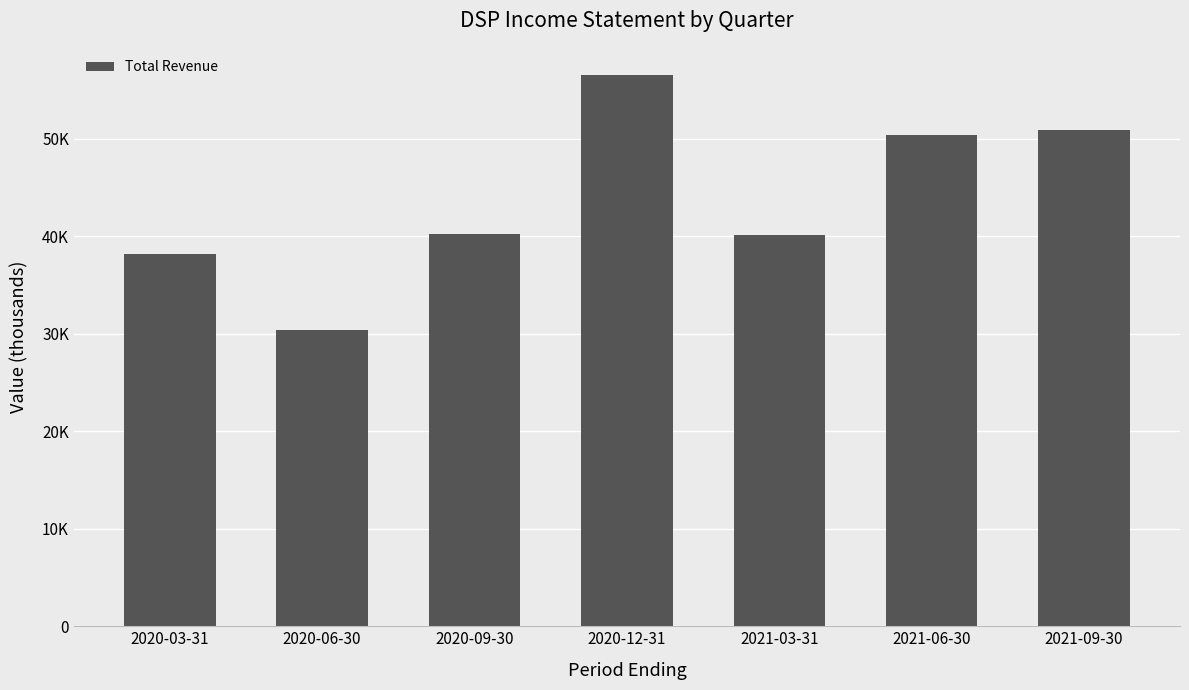

List the labels in order of value, smallest first.

2020-06-30, 2020-03-31, 2021-03-31, 2020-09-30, 2021-06-30, 2021-09-30, 2020-12-31